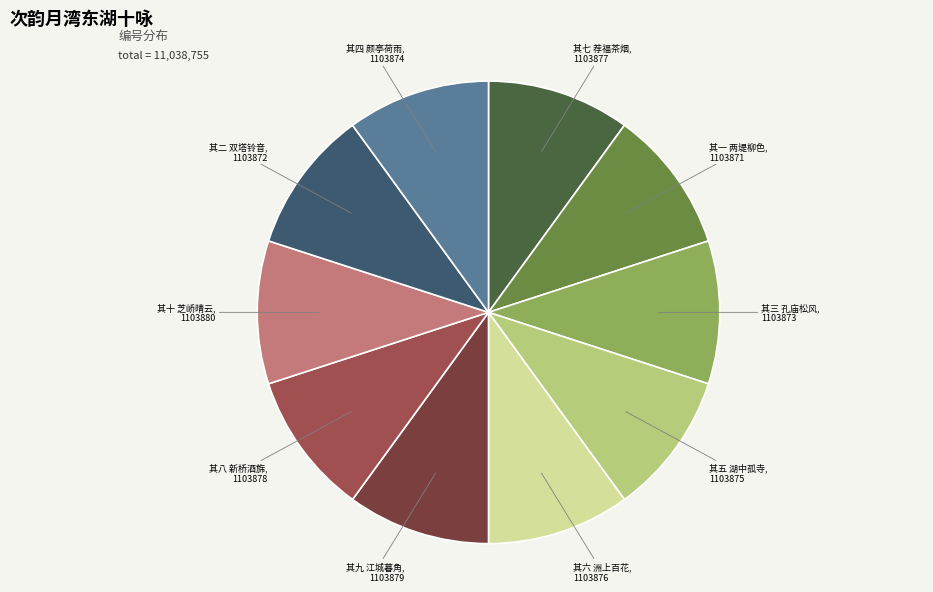

Does any single category account for the majority?

No